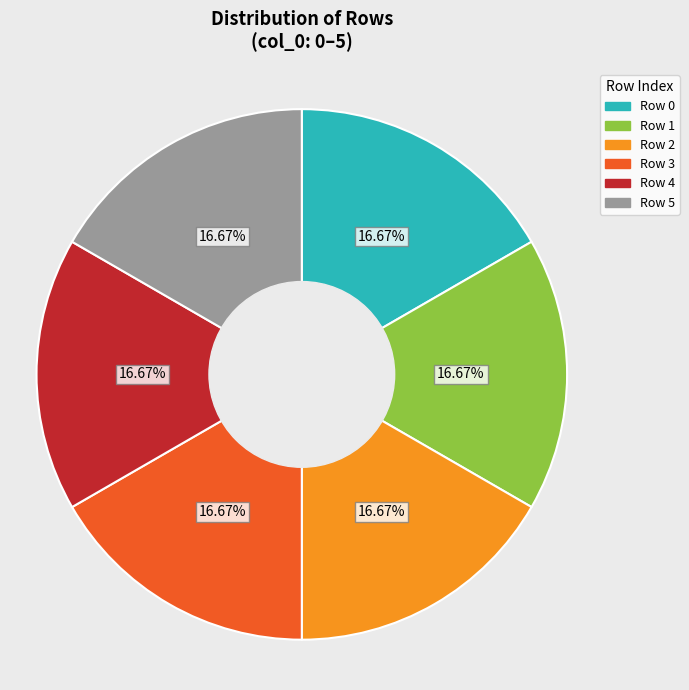

Approximately how many times larger is the value at Row 4 compared to Row 3?

1.0